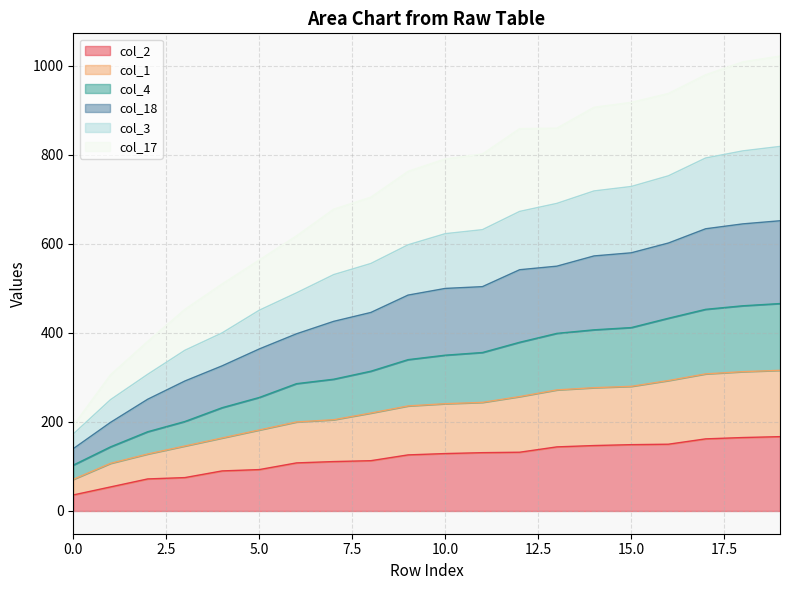

Does the chart display data point markers on the line(s)?

No